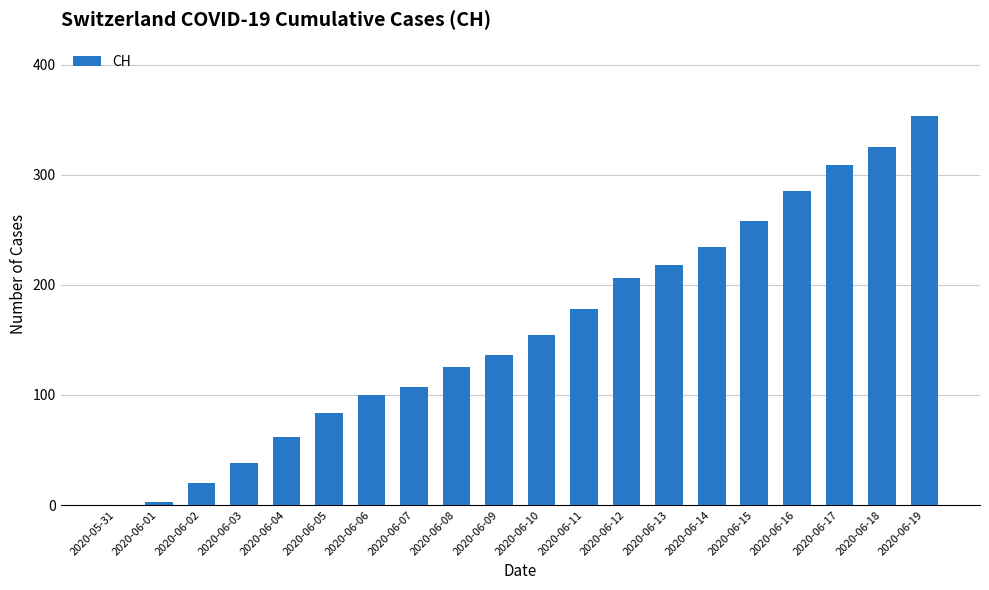

What is the sum of all values?

3195